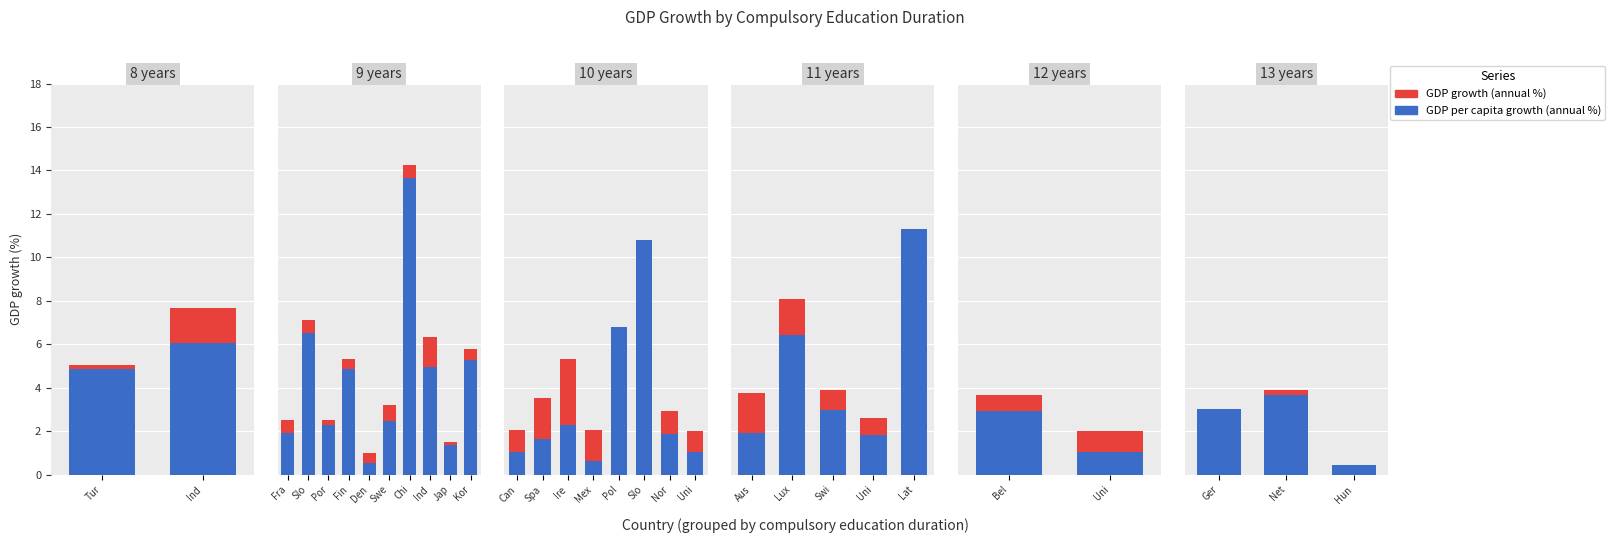

Rank the series at Hun from lowest to highest value.

GDP growth (annual %), GDP per capita growth (annual %)